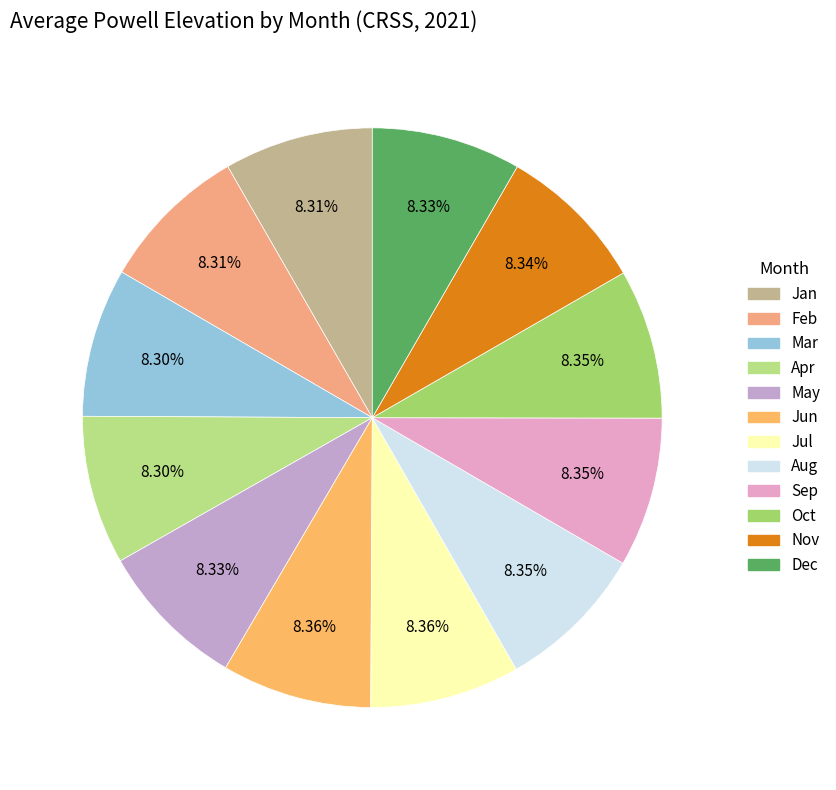

Rank the categories by value from highest to lowest.

Jul, Jun, Aug, Sep, Oct, Nov, Dec, May, Jan, Feb, Apr, Mar